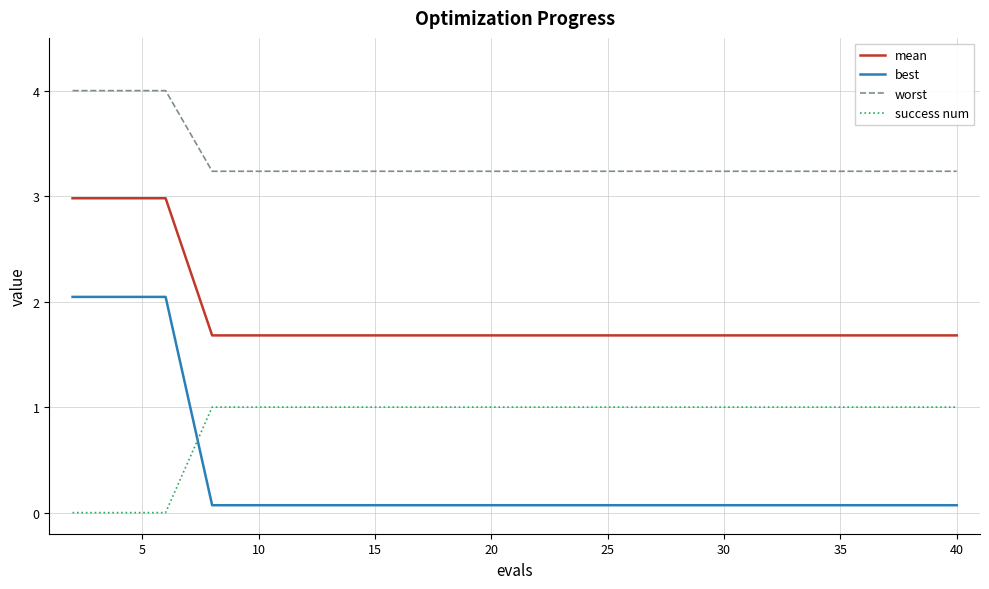

What is the difference between the maximum and minimum values in the success num series?

1.0